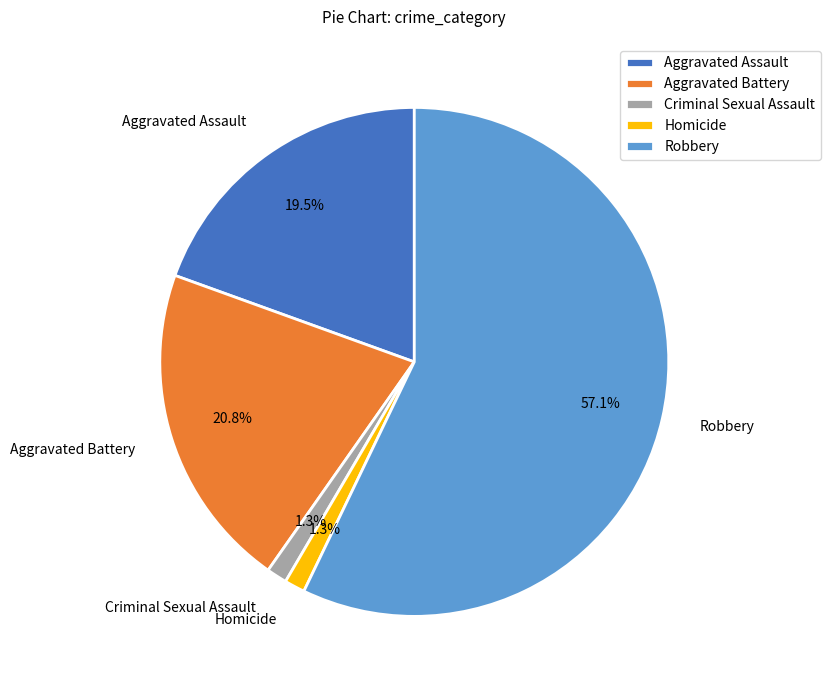

How much of the chart is everything except Aggravated Assault?

80.5%